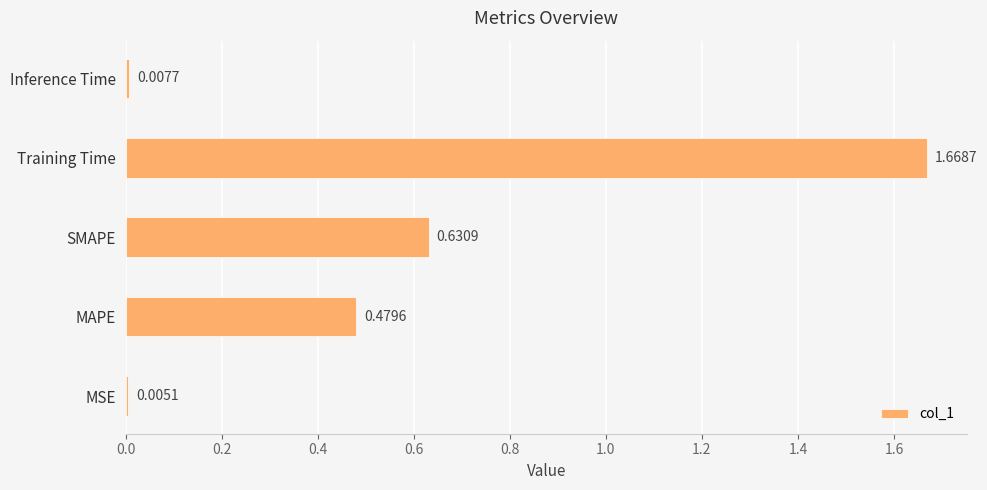

What is the sum of all values?

2.8